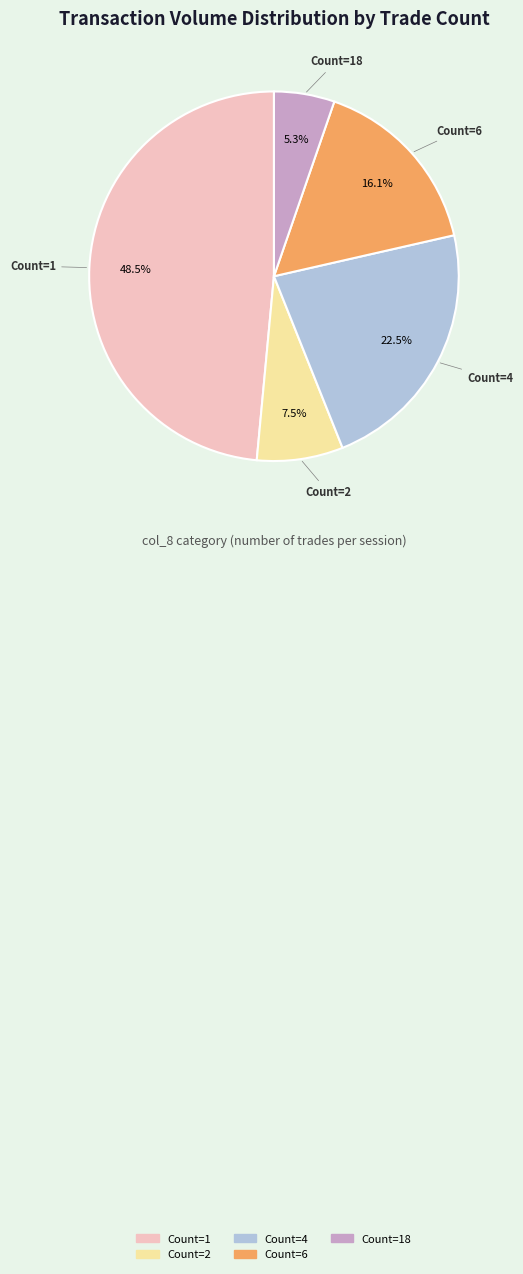

Does any single category account for the majority?

No